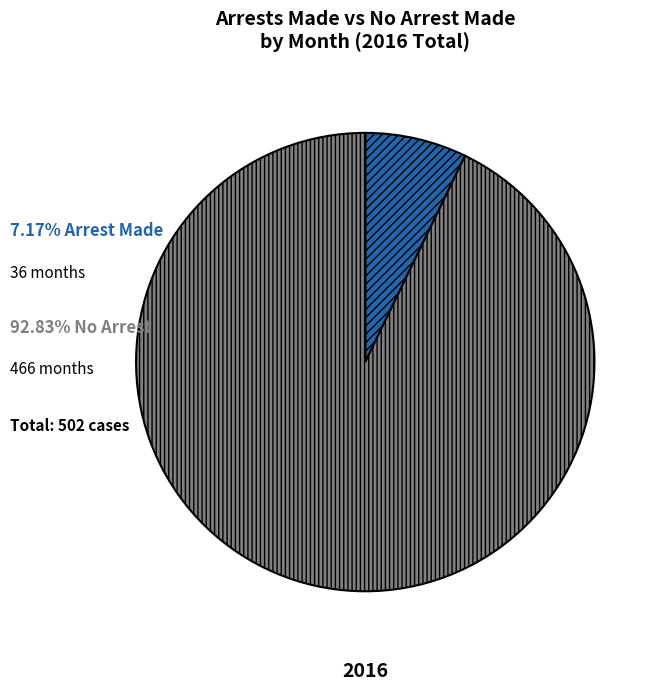

Does any single category account for the majority?

Yes